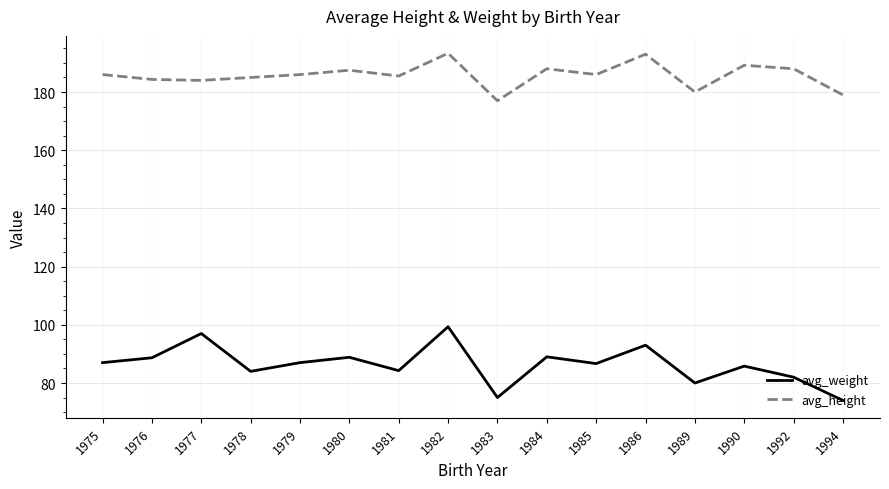

True or false: avg_weight has more than 2 interior local peaks.

True